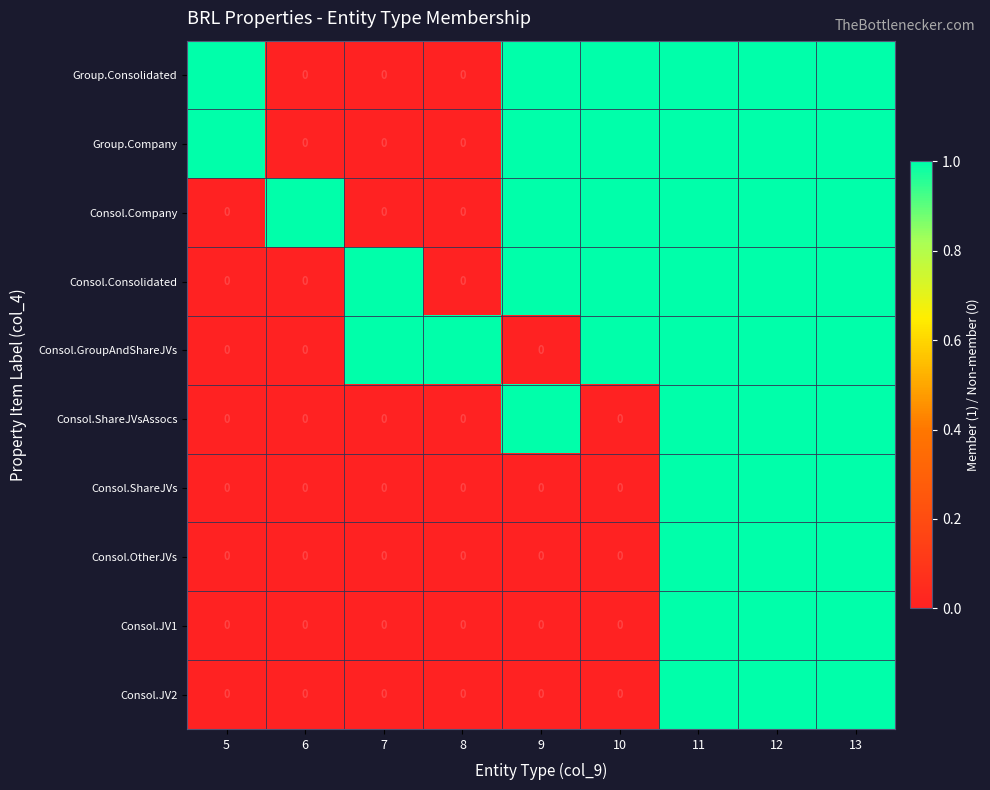

Count the number of data series in this chart.

10